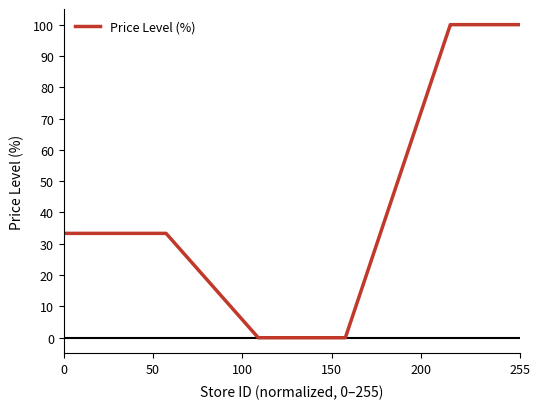

Reading left to right, extract all data points from this chart.

33.3	33.3	33.3	33.3	33.3	33.3	33.3	33.3	33.3	33.3	33.3	33.3	33.3	33.3	33.3	33.3	33.3	33.3	0.0	0.0	0.0	0.0	0.0	0.0	0.0	0.0	100.0	100.0	100.0	100.0	100.0	100.0	100.0